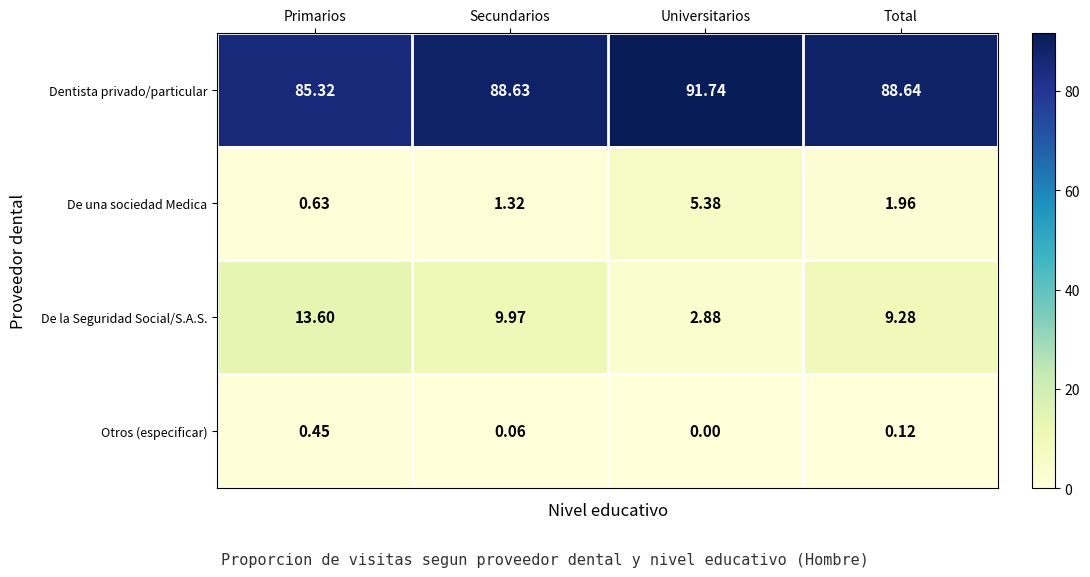

How many data points does each series have?

4